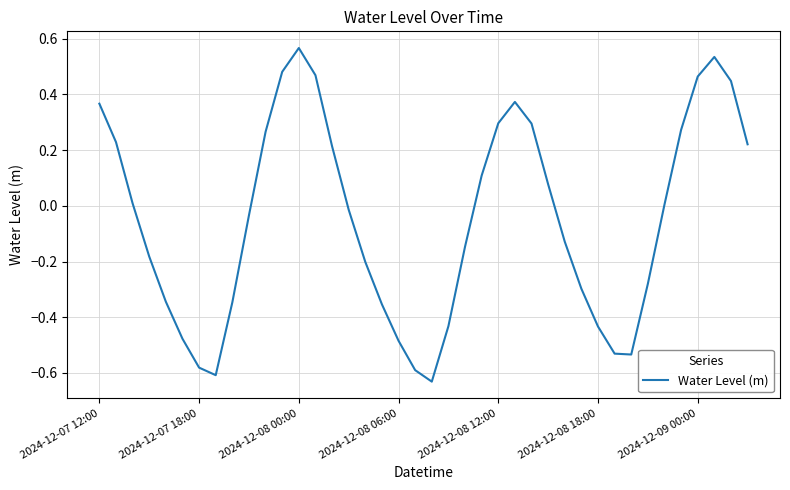

What is the difference between the maximum and minimum values?

1.2